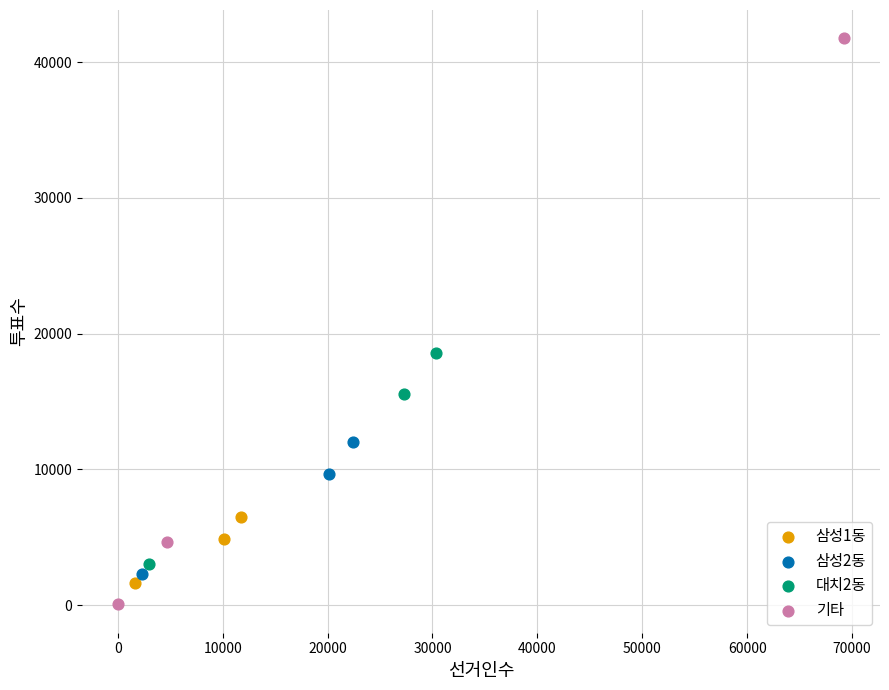

Which series has the largest Y range (max minus min)?

기타